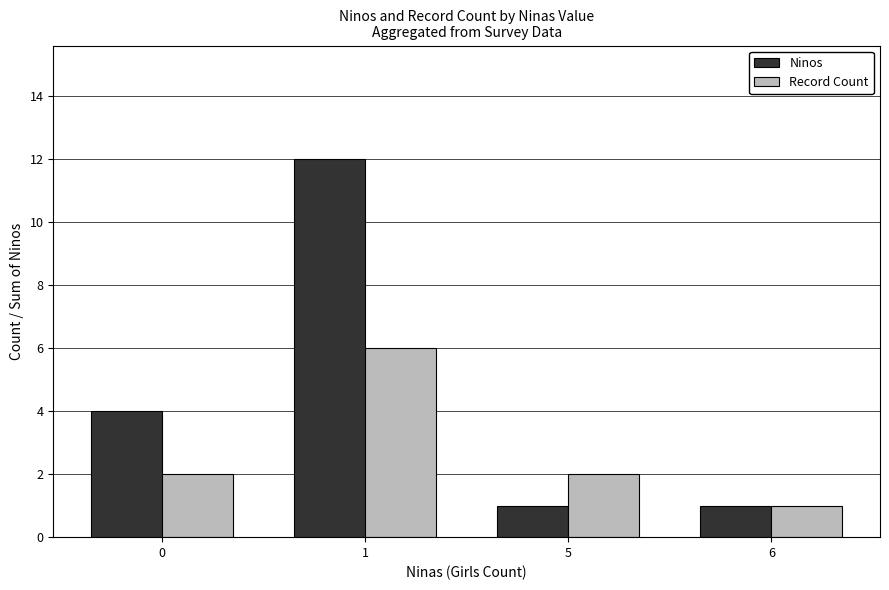

How many Ninos values are between 1 and 12?

4